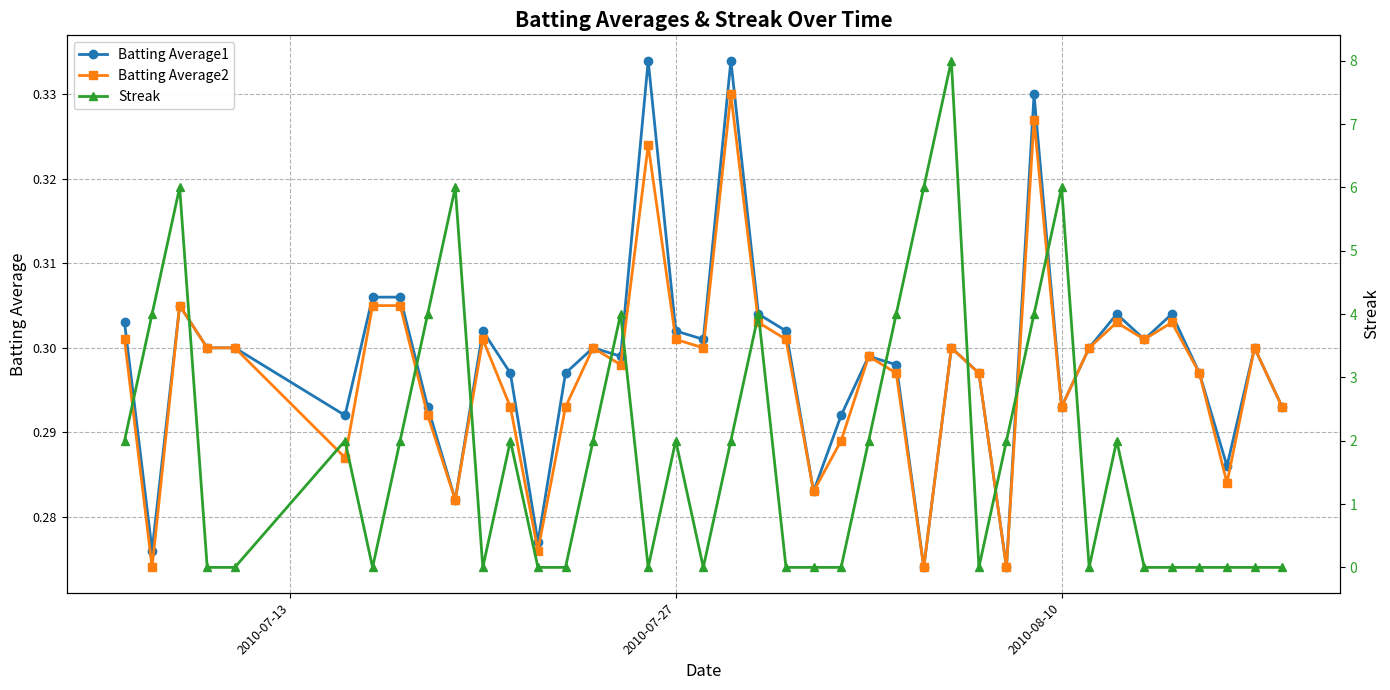

What is the average value of the Streak series?

1.9